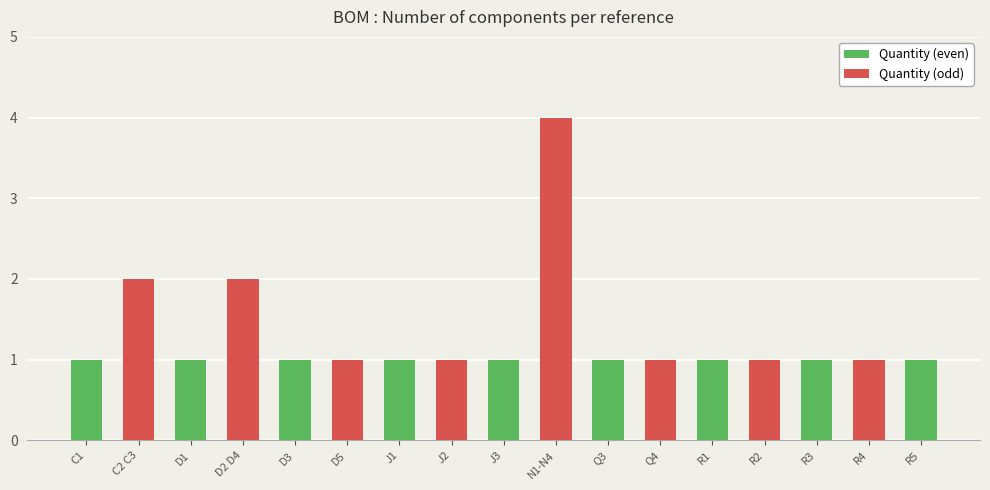

What is the sum of all values?

22